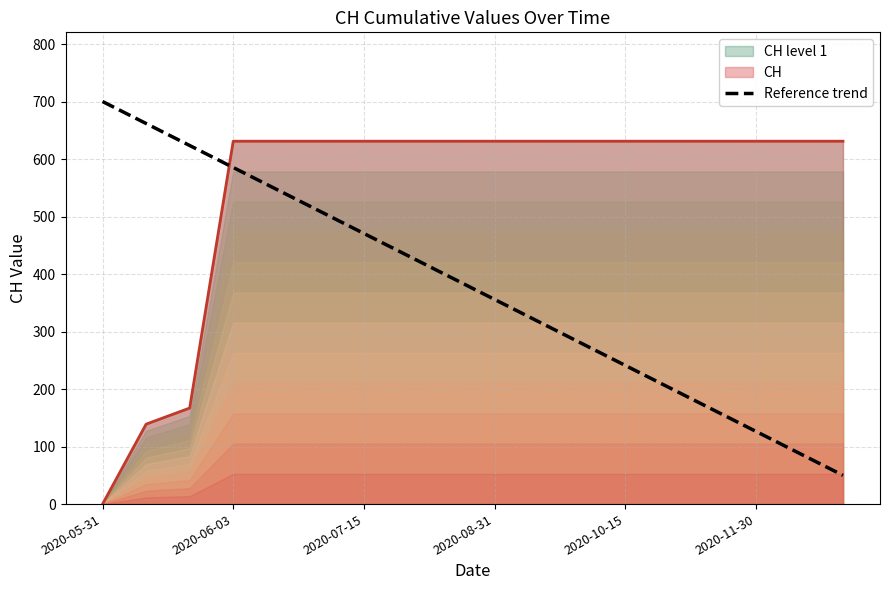

Which category has the lowest value in the CH level 1 series?

2020-05-31